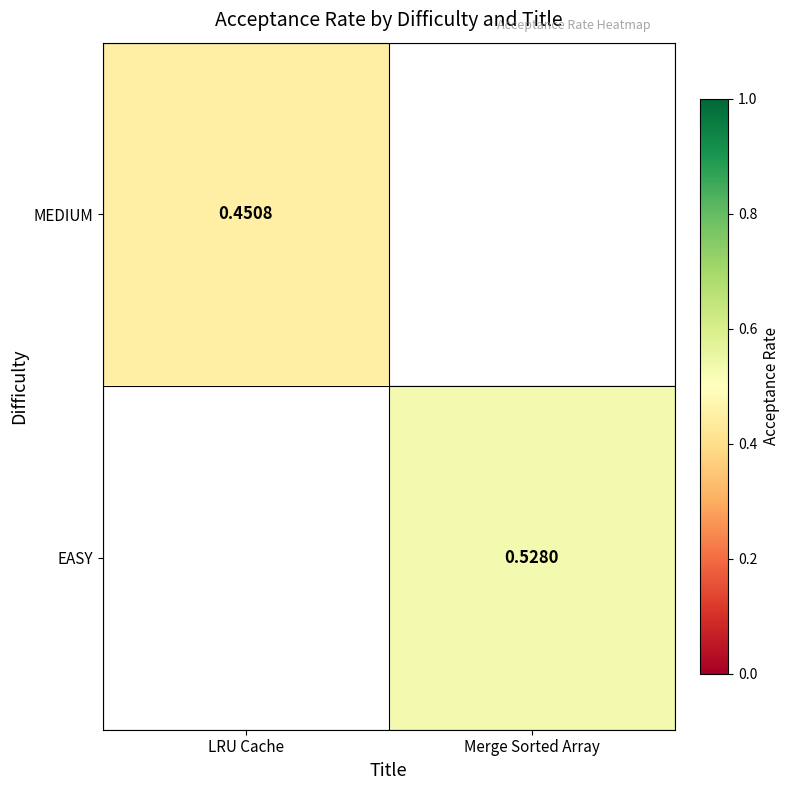

List the labels in order of MEDIUM value, largest first.

LRU Cache, Merge Sorted Array